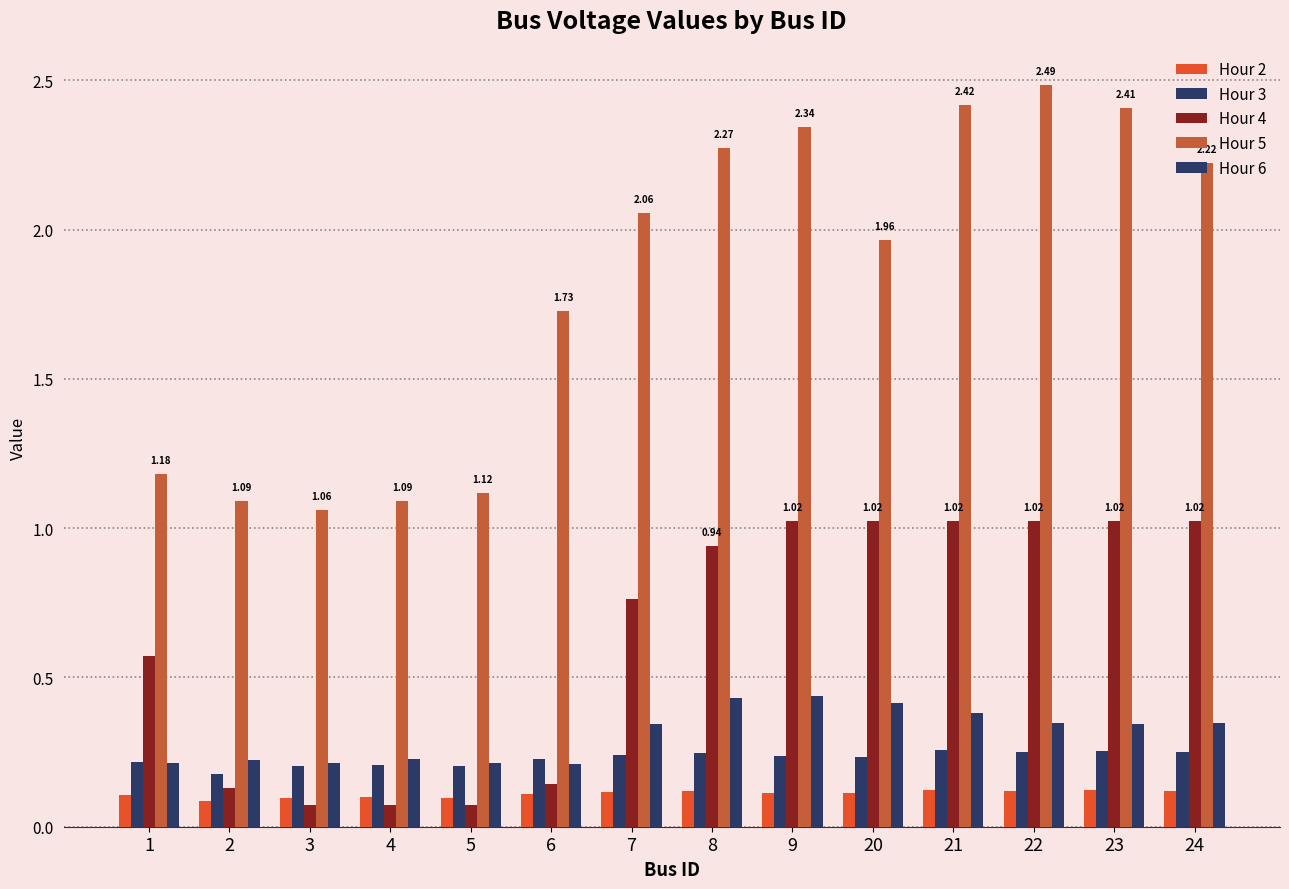

Where does the Hour 5 series first go above 2?

7